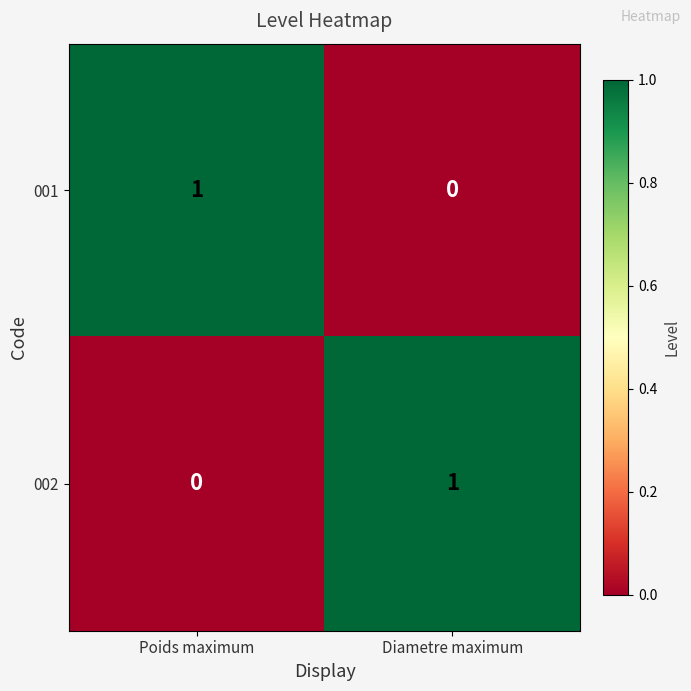

True or false: 001 has a value of 0 at Poids maximum.

False